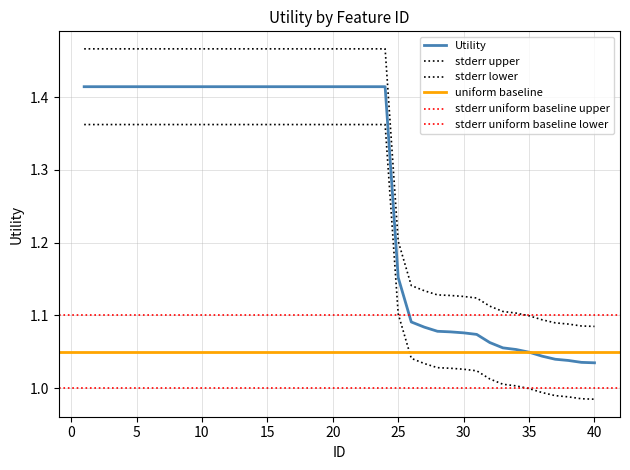

Between 24 and 37, which series saw the biggest shift?

stderr upper